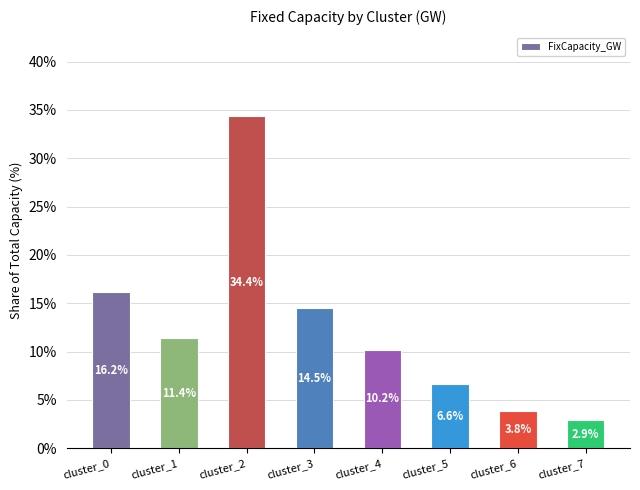

Which label corresponds to the smallest value in the chart?

cluster_7